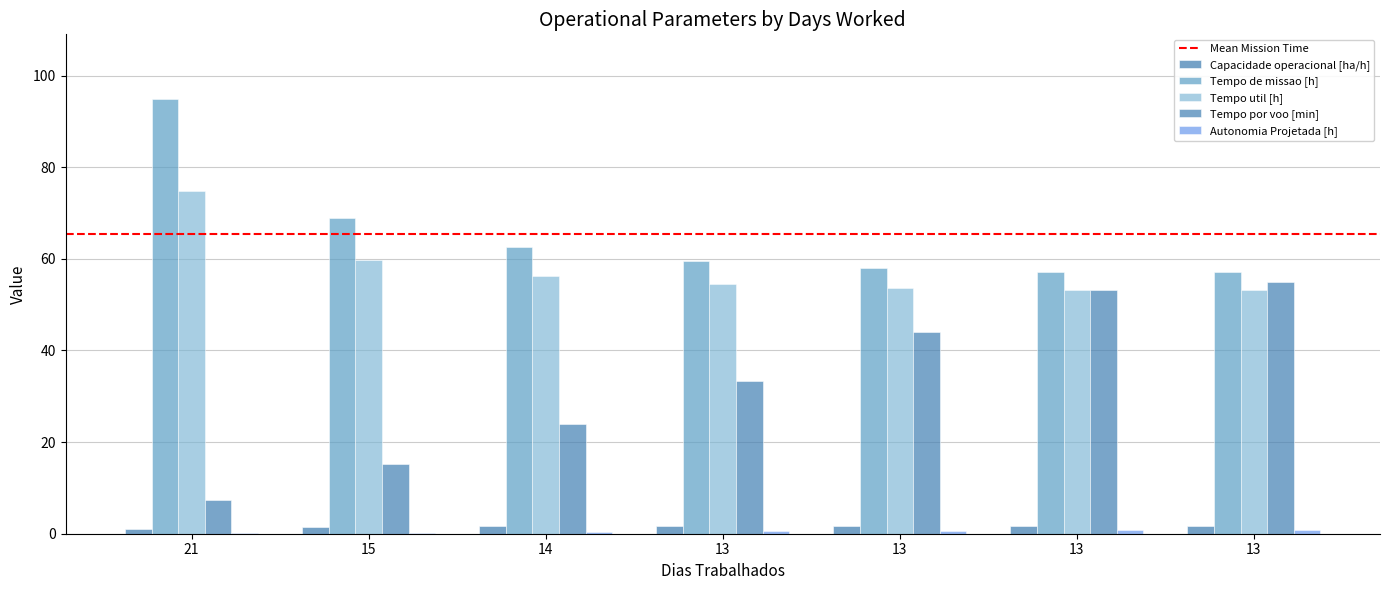

What is the difference between the Tempo por voo [min] values at 21 and 15?

7.9